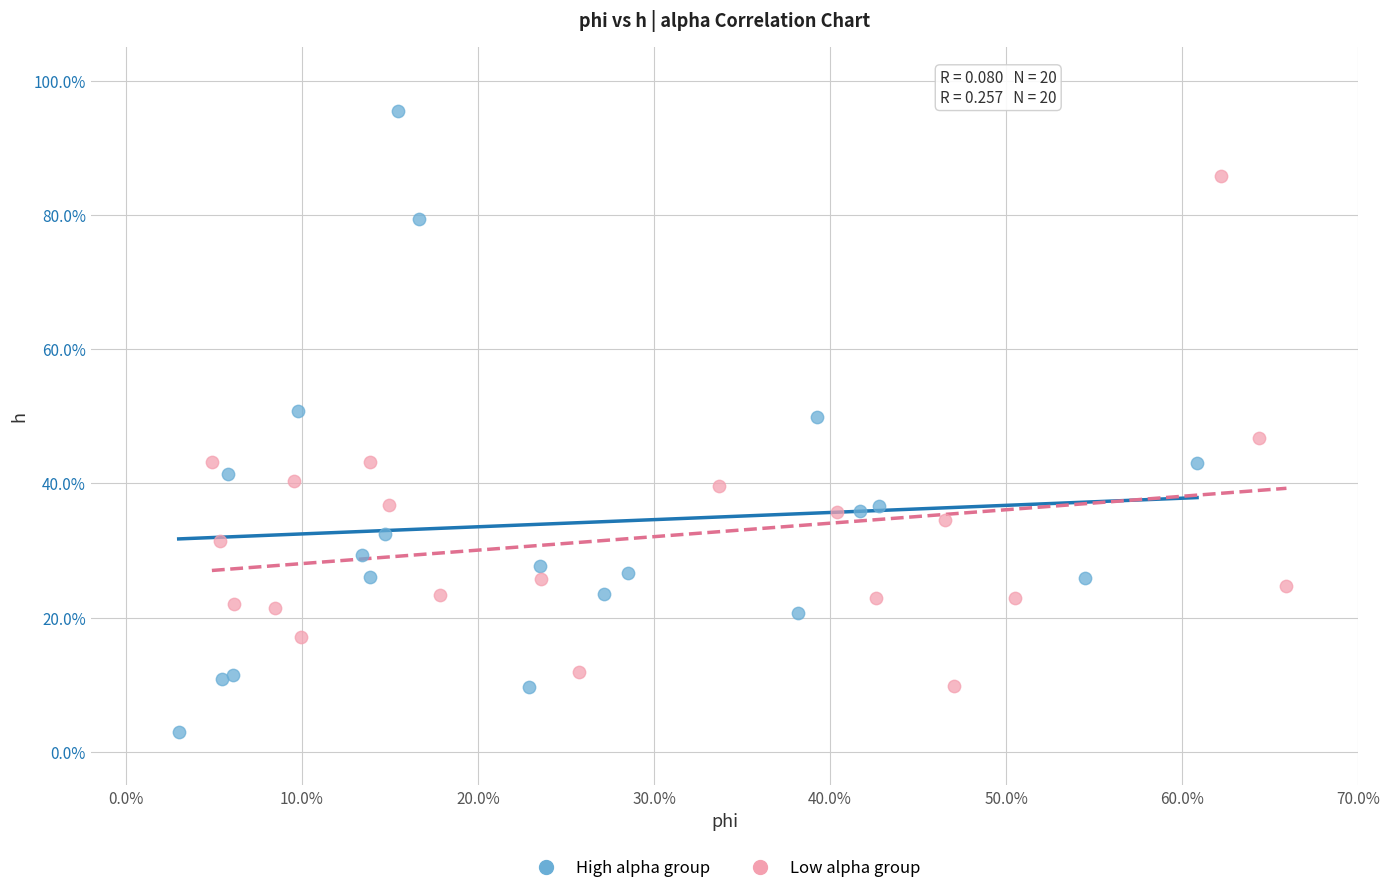

Which series reaches the minimum Y coordinate?

High alpha group